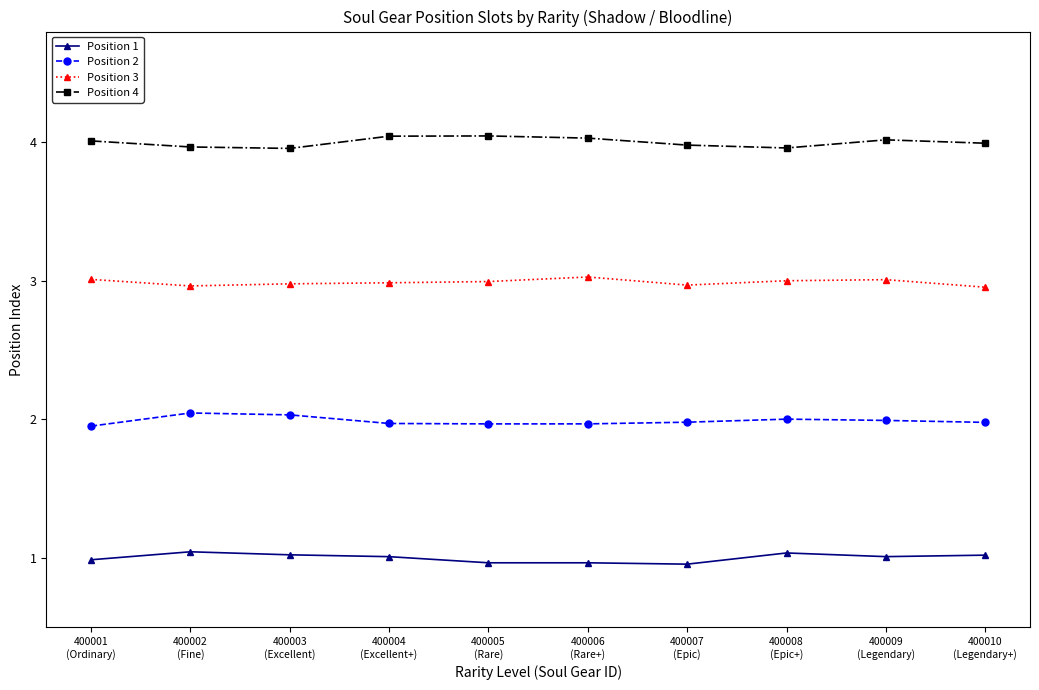

Is it true that Position 3 equals 1.4 at 400005
(Rare)?

False